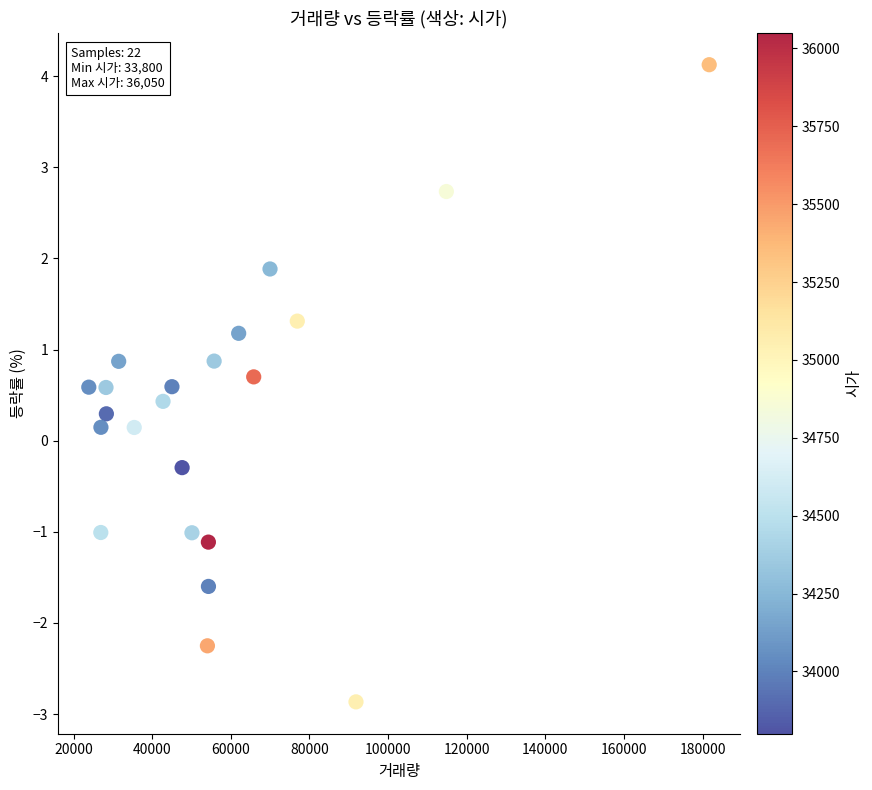

What is the range of X values (max minus min)?

157815.0